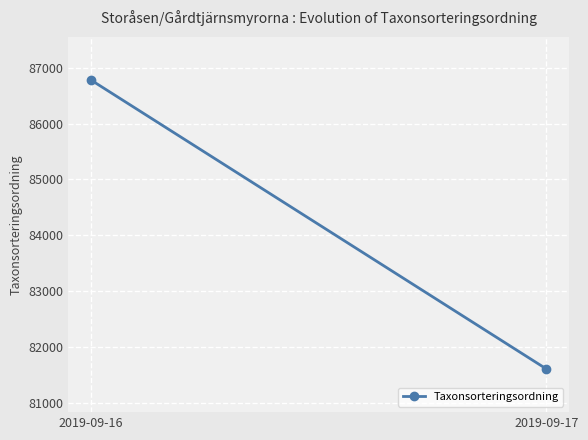

How many data points are less than 86778?

1